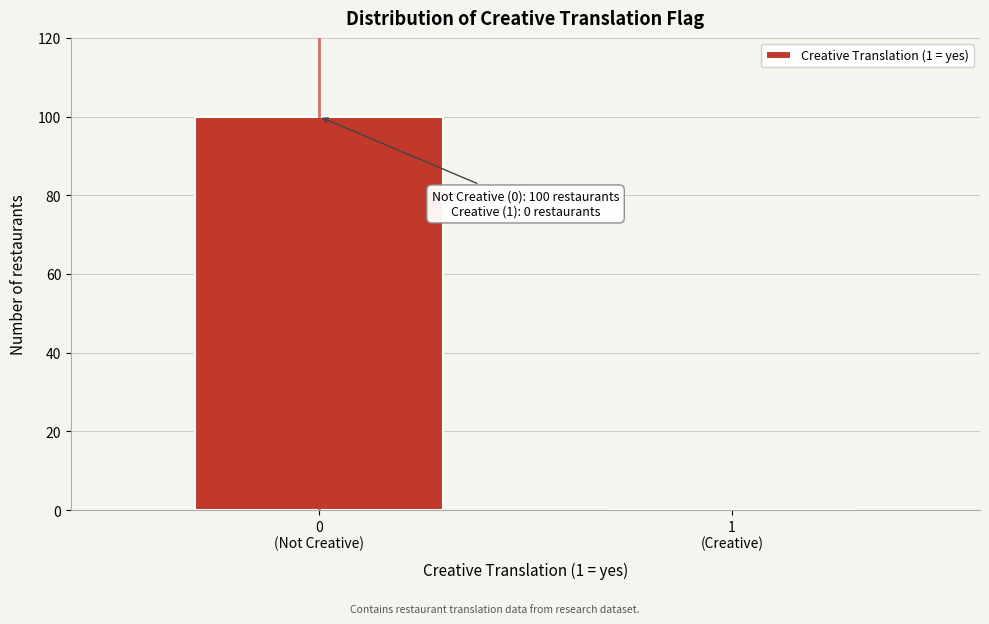

What is the maximum value shown in the chart?

100